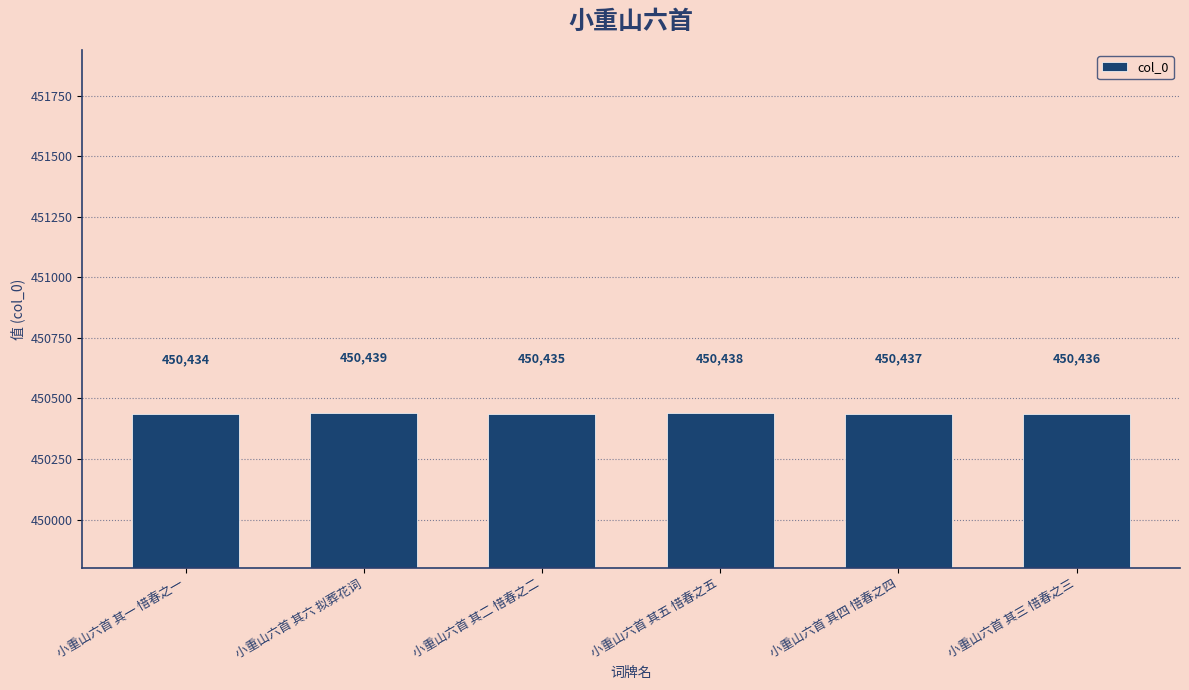

How many bars are there in total?

6